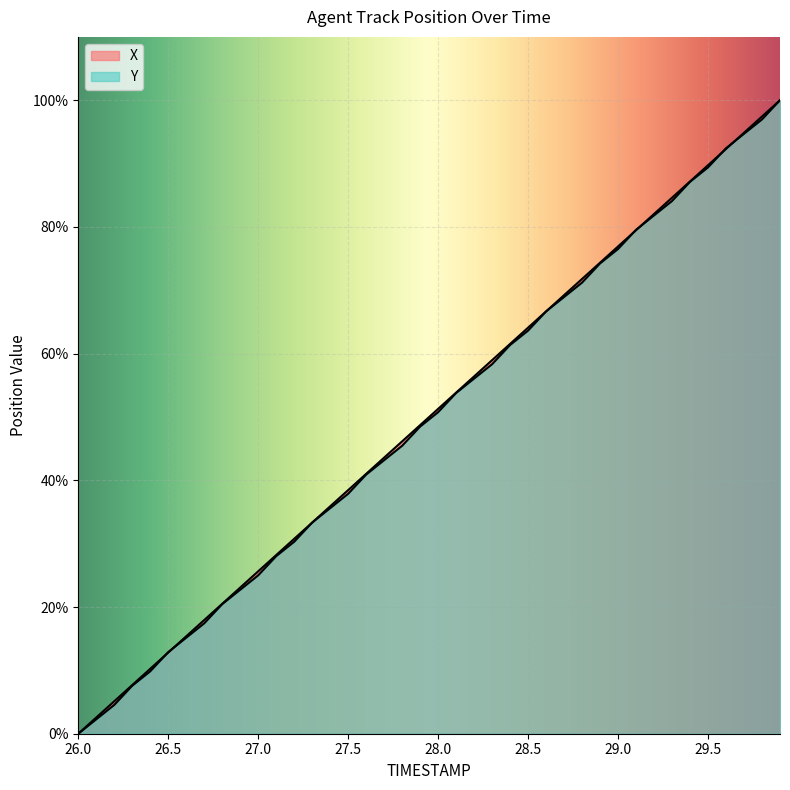

Which label corresponds to the smallest value in the chart?

26.0